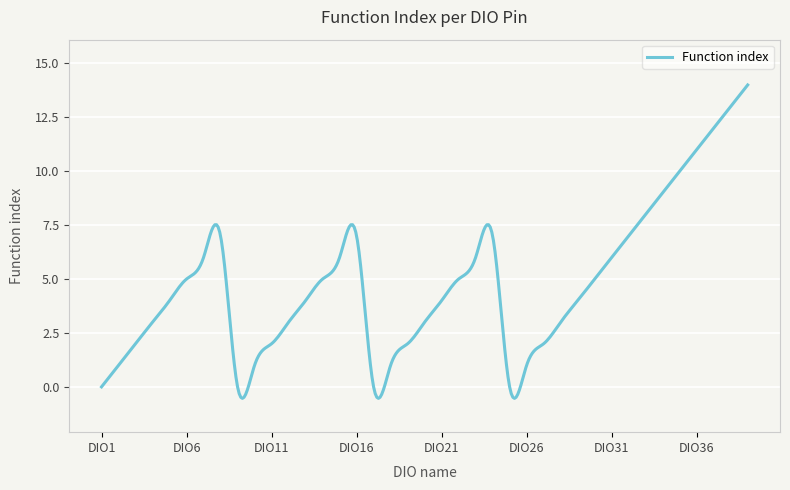

What is the difference between the maximum and minimum values?

14.5